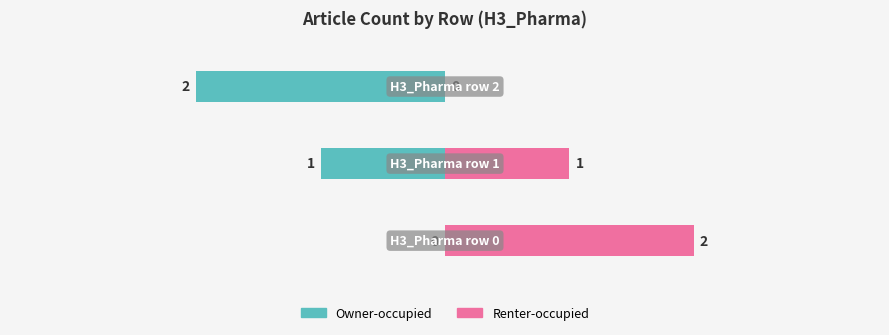

What is the spread (max minus min) of values at 1?

2